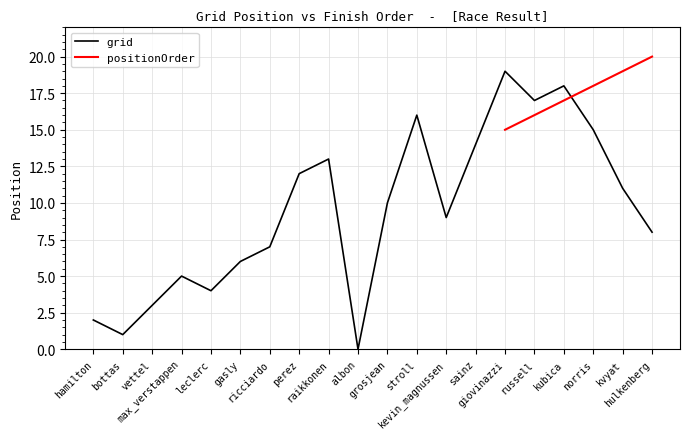

Count the number of values greater than 10.

9